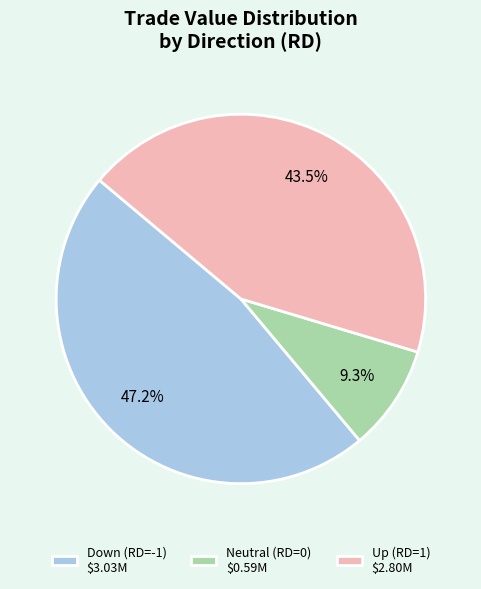

Which slice is the largest?

Down (RD=-1) $3.03M